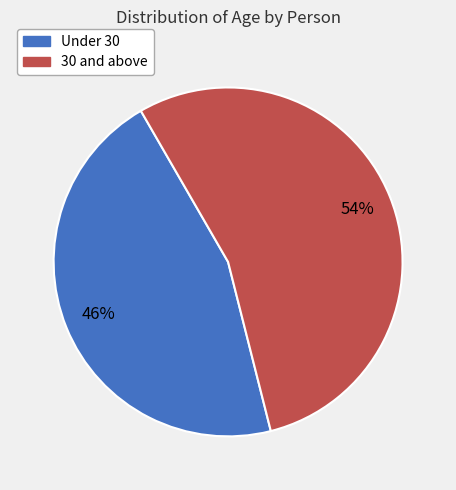

To the nearest percent, what is the average slice percentage?

50%